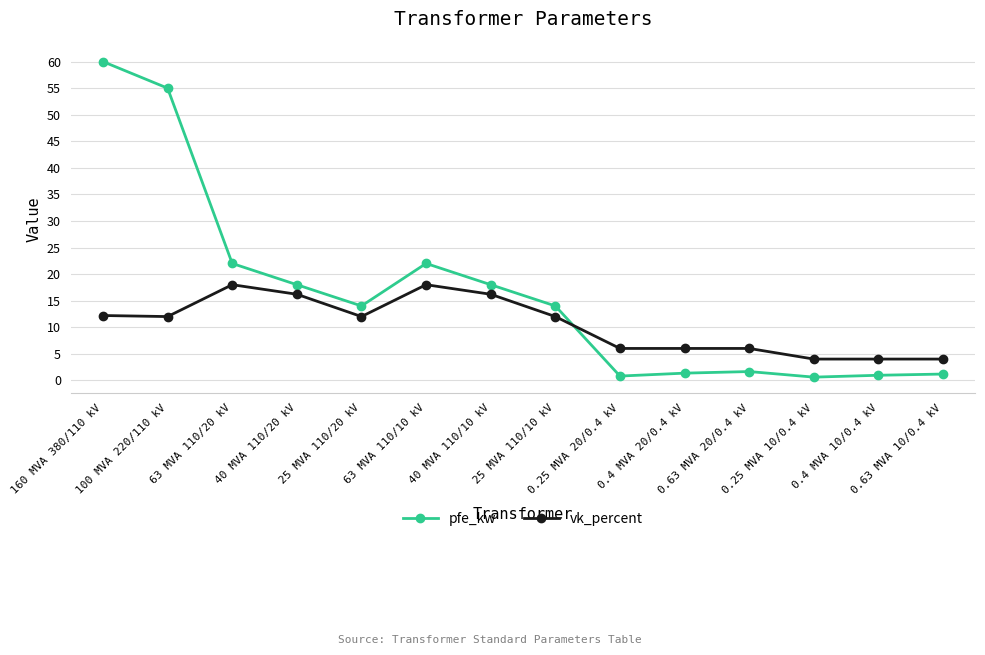

How many lines are shown in the chart?

2